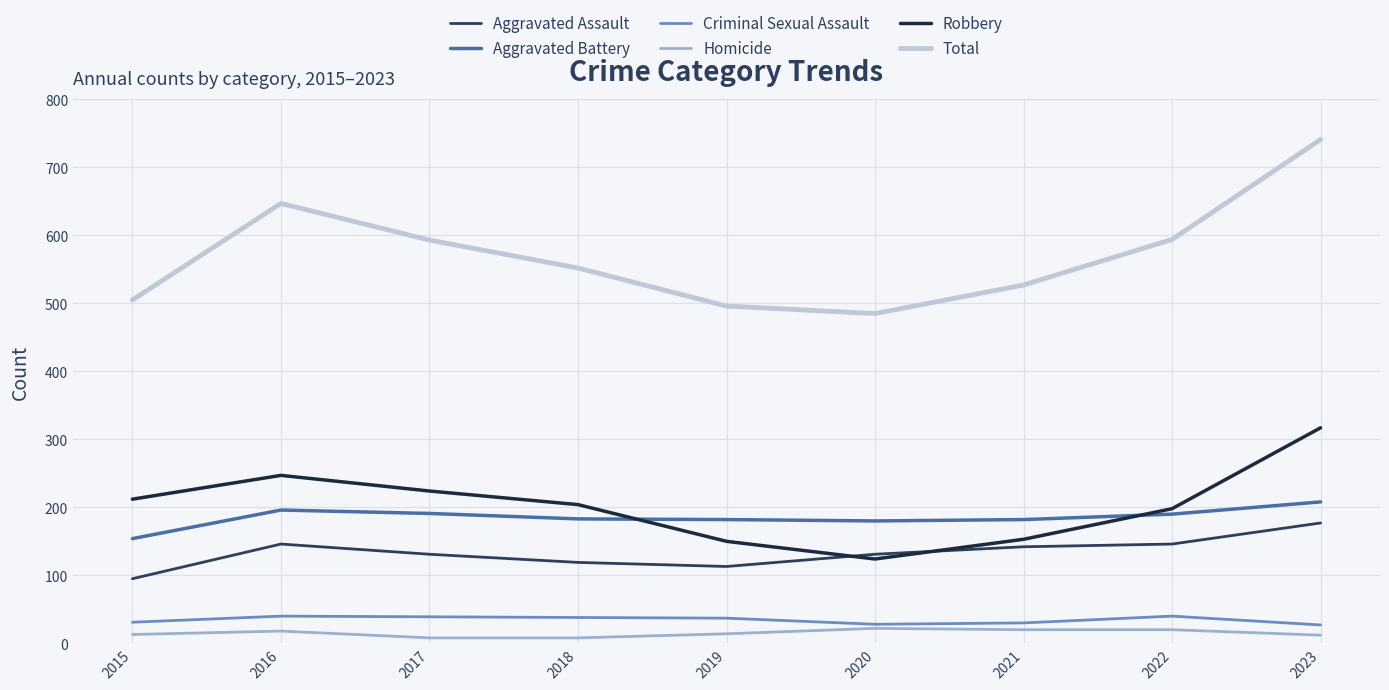

True or false: Criminal Sexual Assault has a value of 37 at 2019.

True